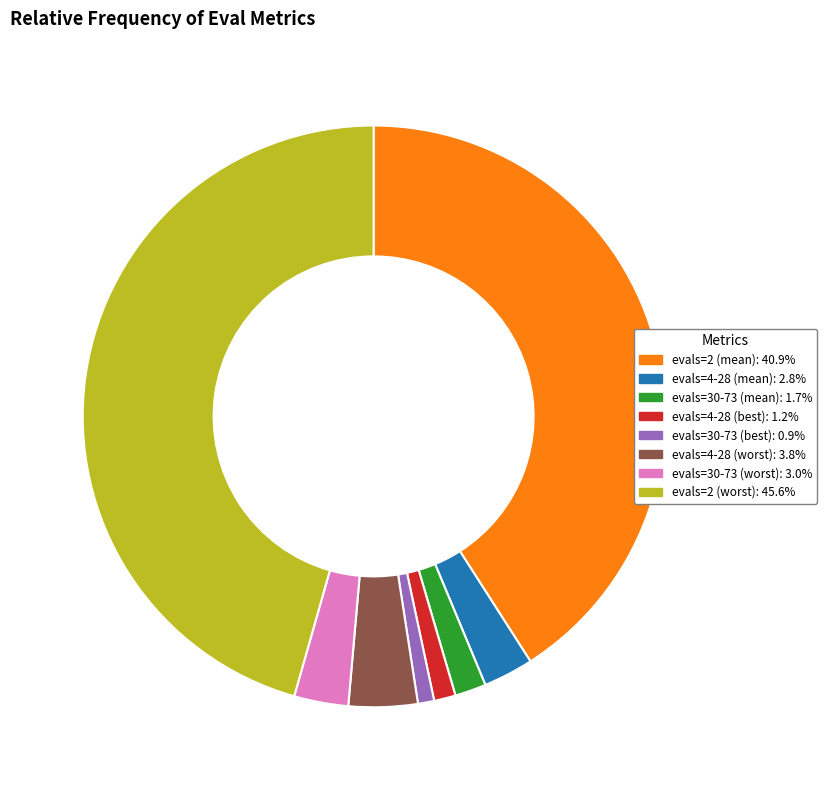

Is there a majority slice in this chart?

No